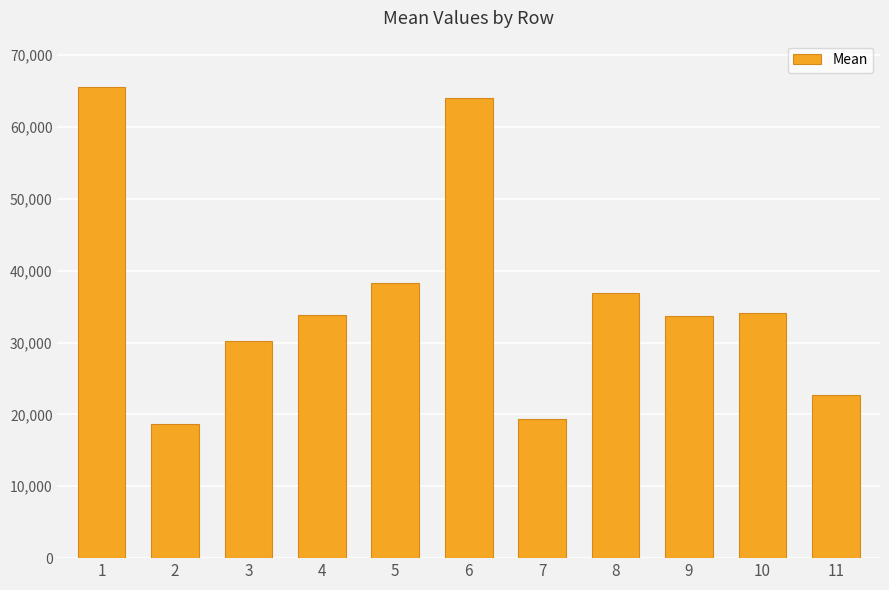

Count the number of data series in this chart.

1